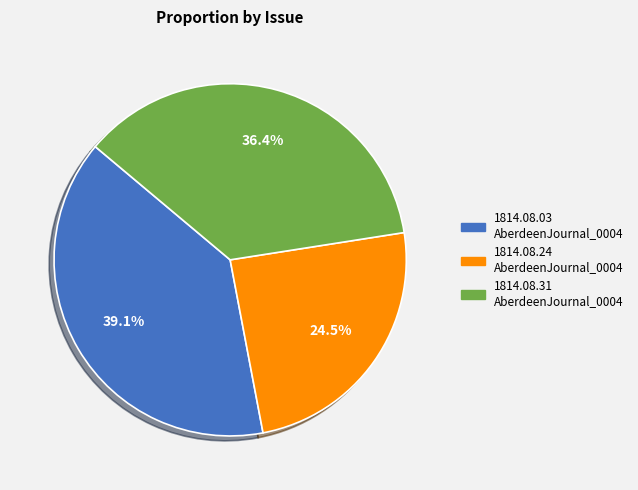

Does any single category account for the majority?

No